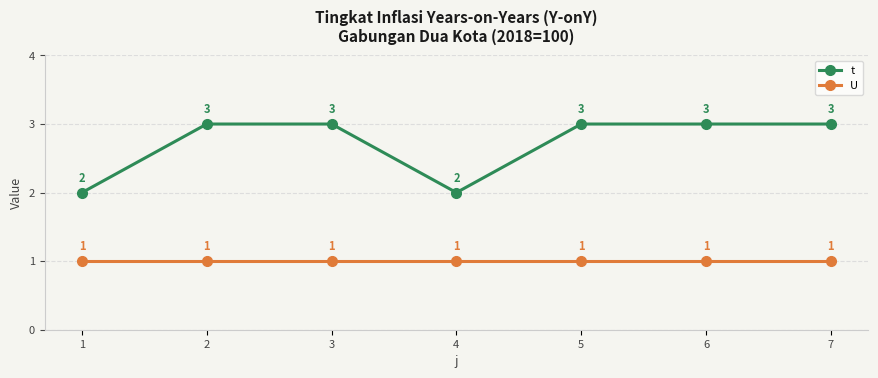

True or false: t has more than 2 interior local peaks.

False